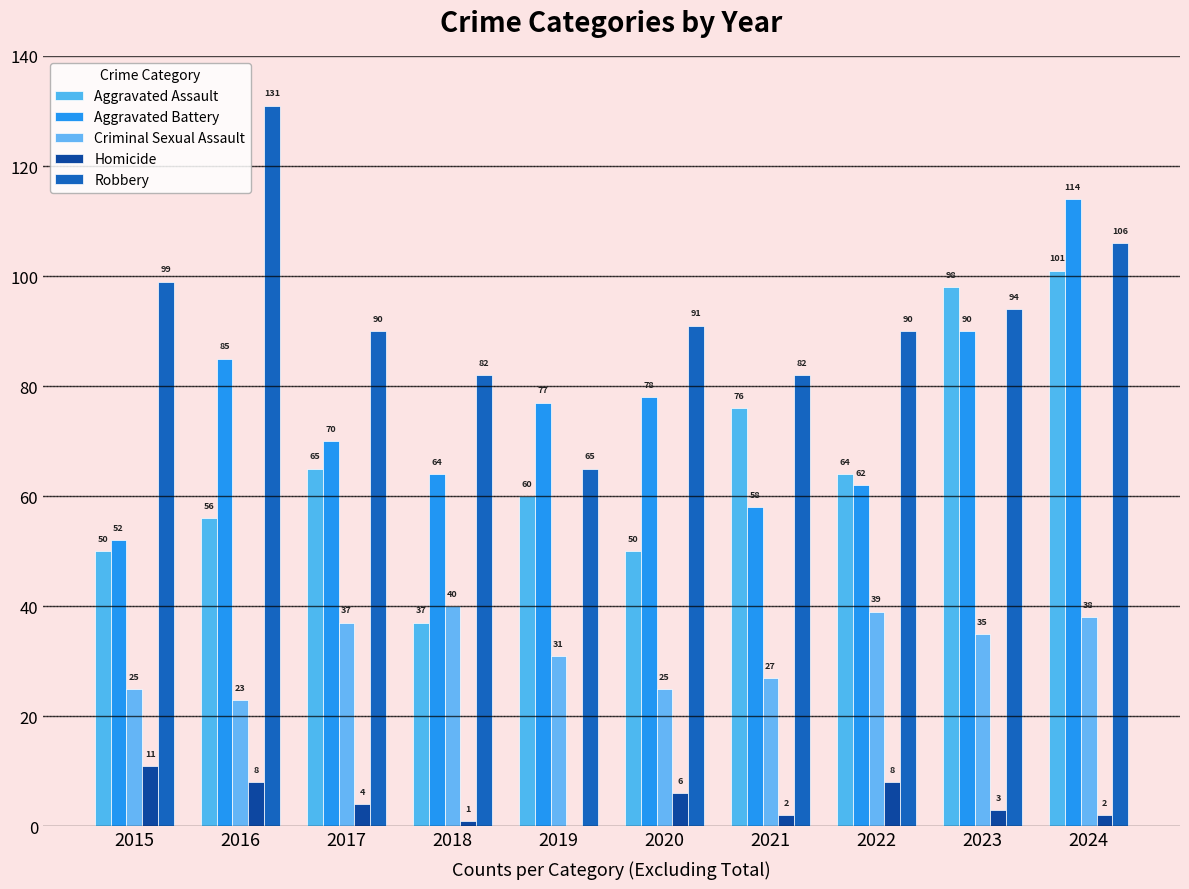

How many categories are shown in the chart?

10